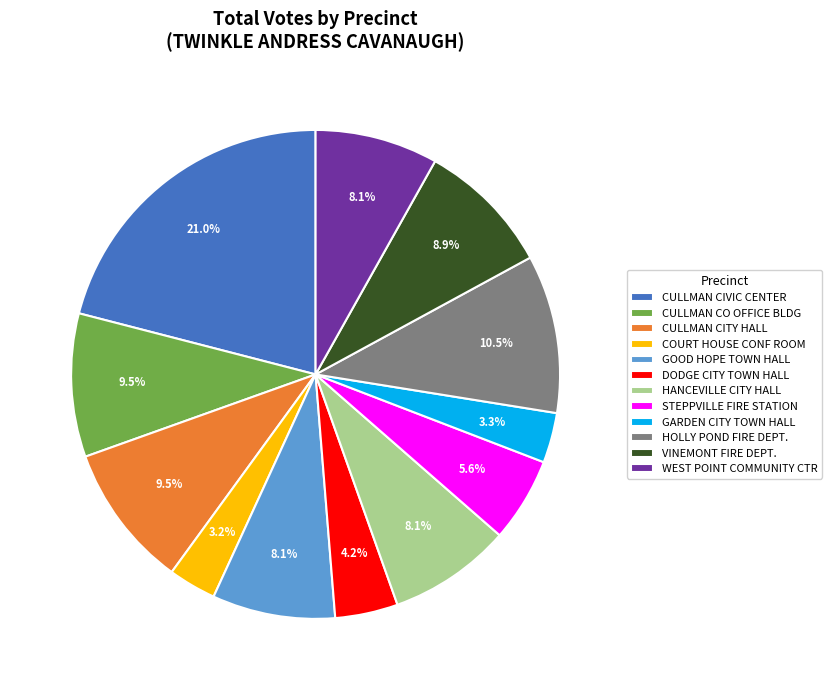

True or false: CULLMAN CITY HALL accounts for 17% of the total.

False